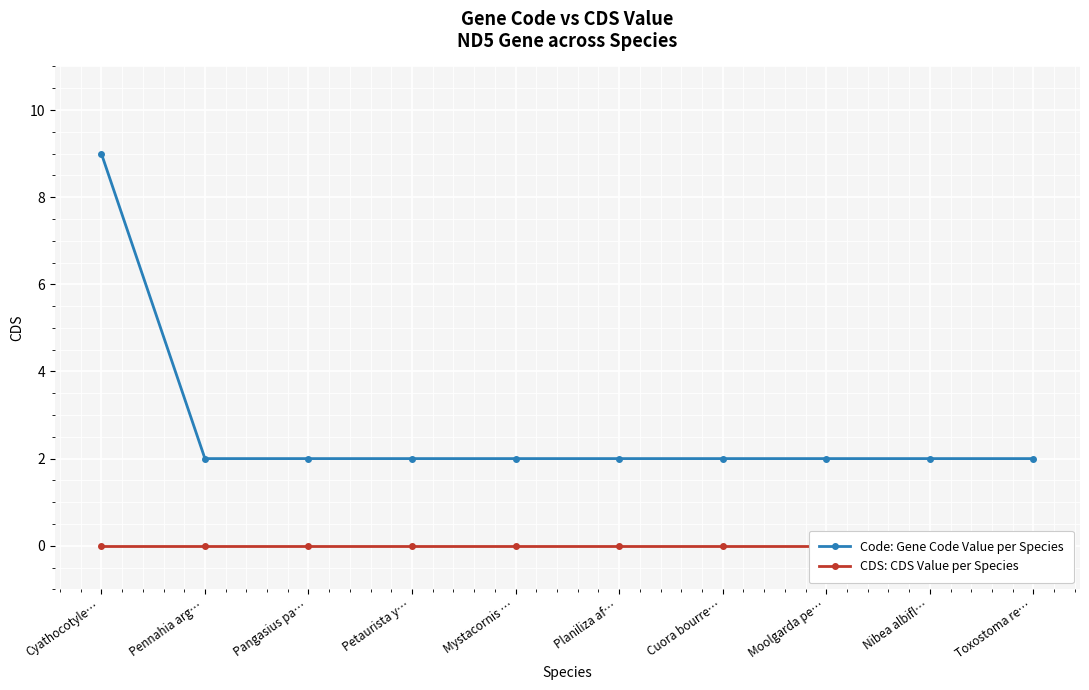

What position from the right is Cyathocotyle…?

10